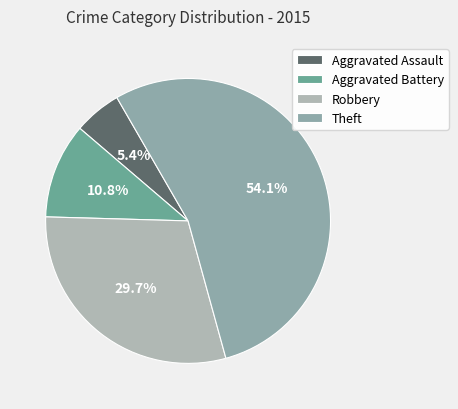

How many slices are in this pie chart?

4